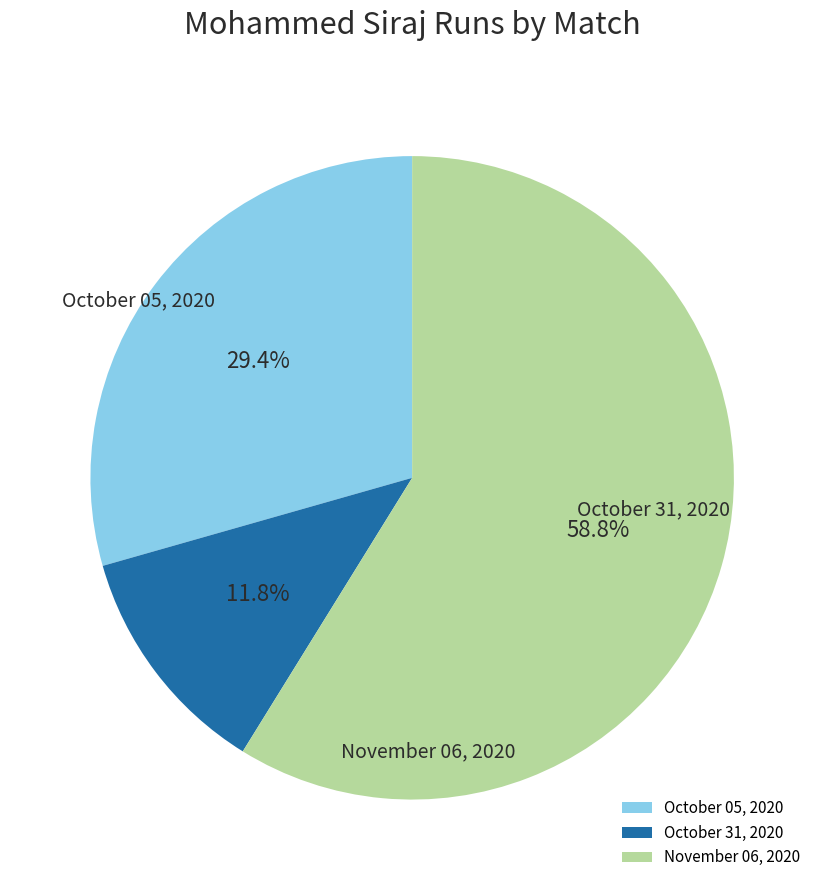

Which slice is the smallest?

October 31, 2020